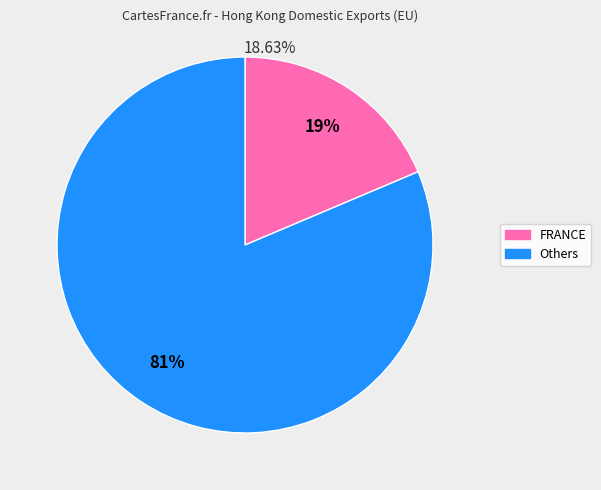

To the nearest percent, what is the average slice percentage?

50%